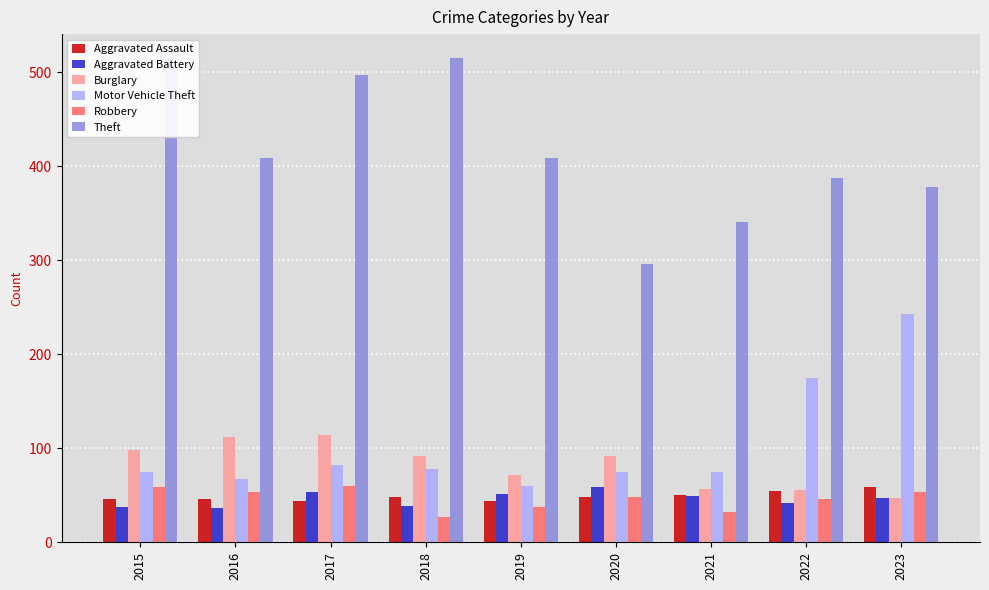

What is the difference between the Aggravated Assault values at 2020 and 2019?

4